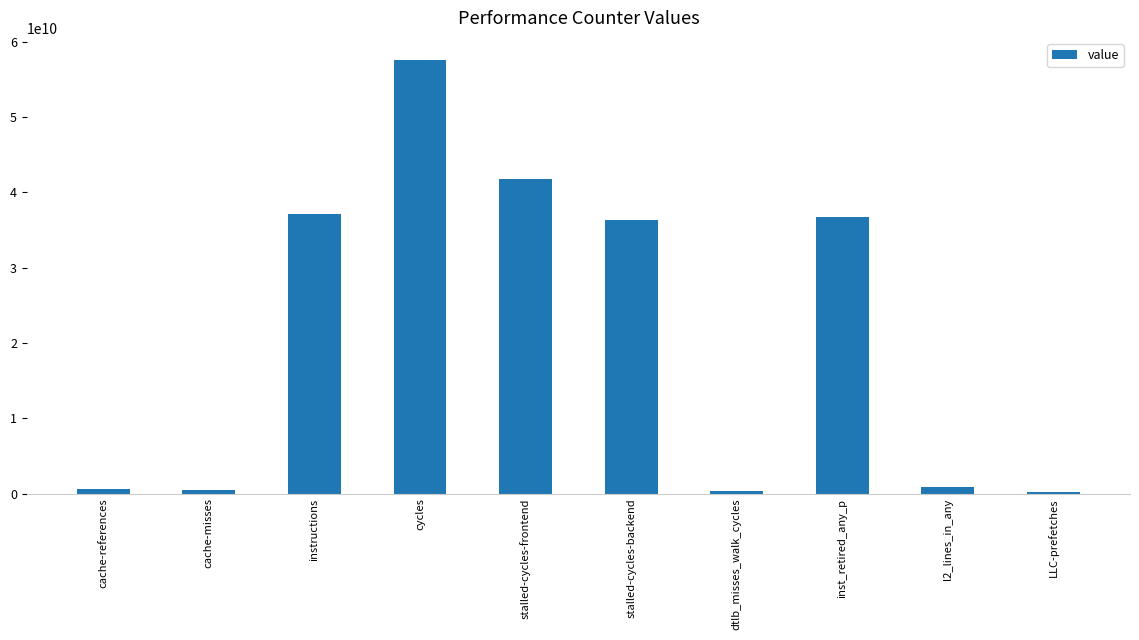

The value at stalled-cycles-frontend is 71728712461. True or false?

False